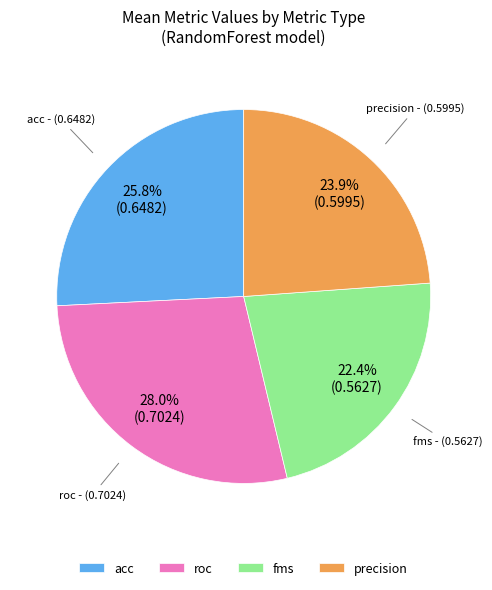

True or false: roc accounts for 40% of the total.

False